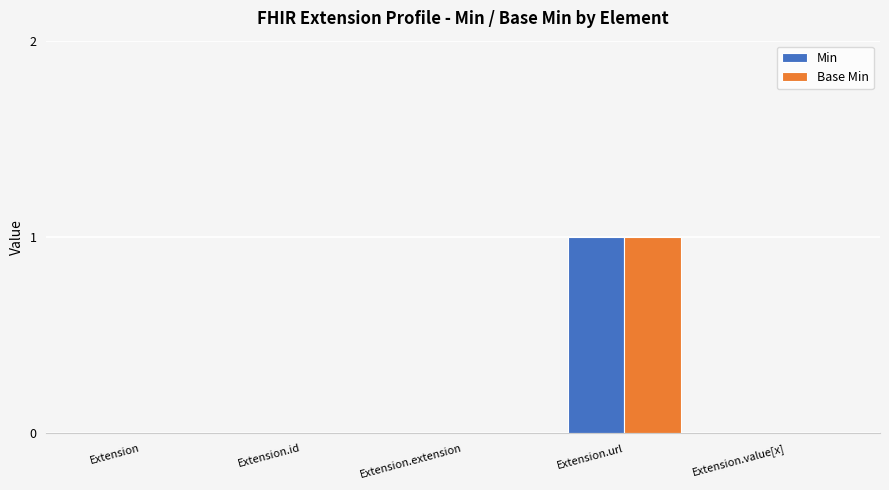

At which category is the sum across all series the highest?

Extension.url